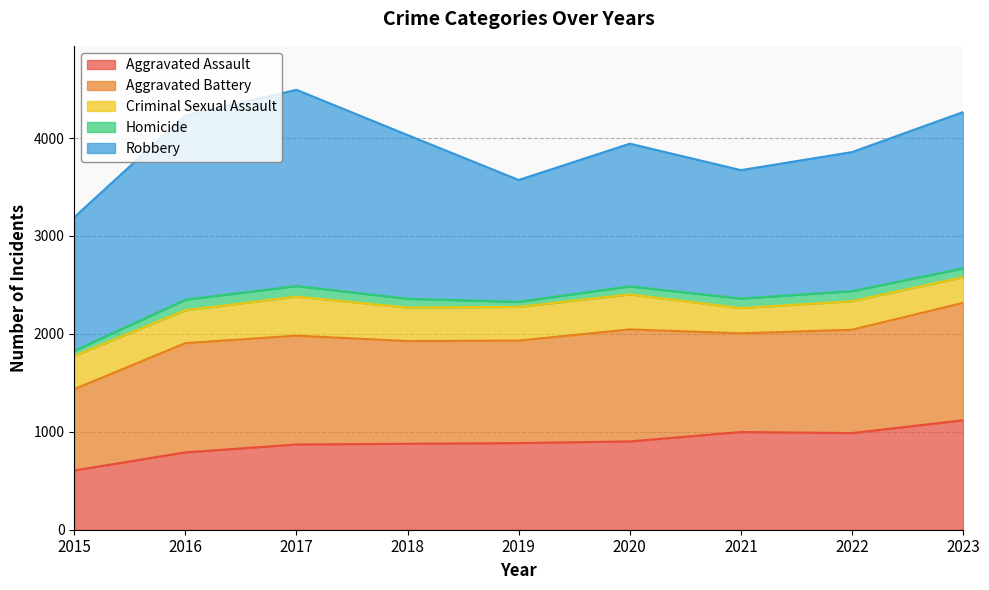

Is it true that Robbery equals 1457 at 2020?

True